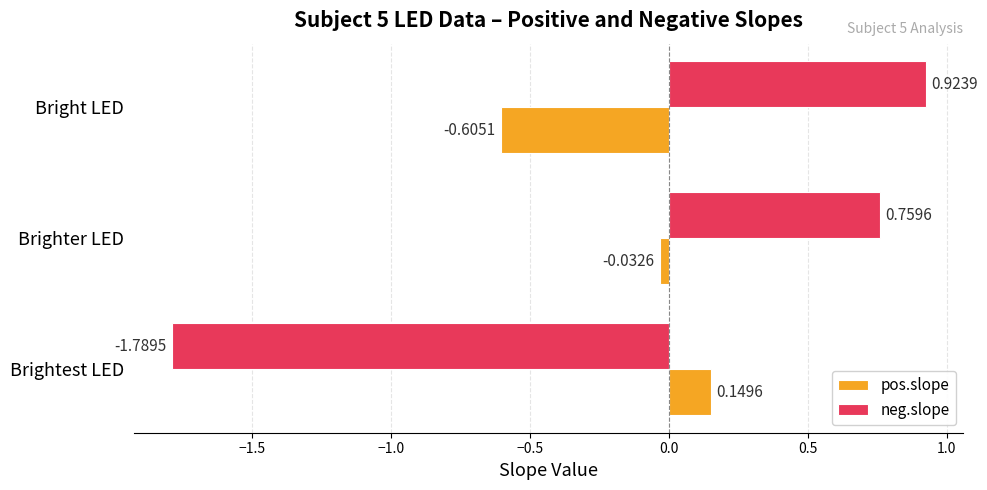

At how many categories does at least one series exceed -1?

3